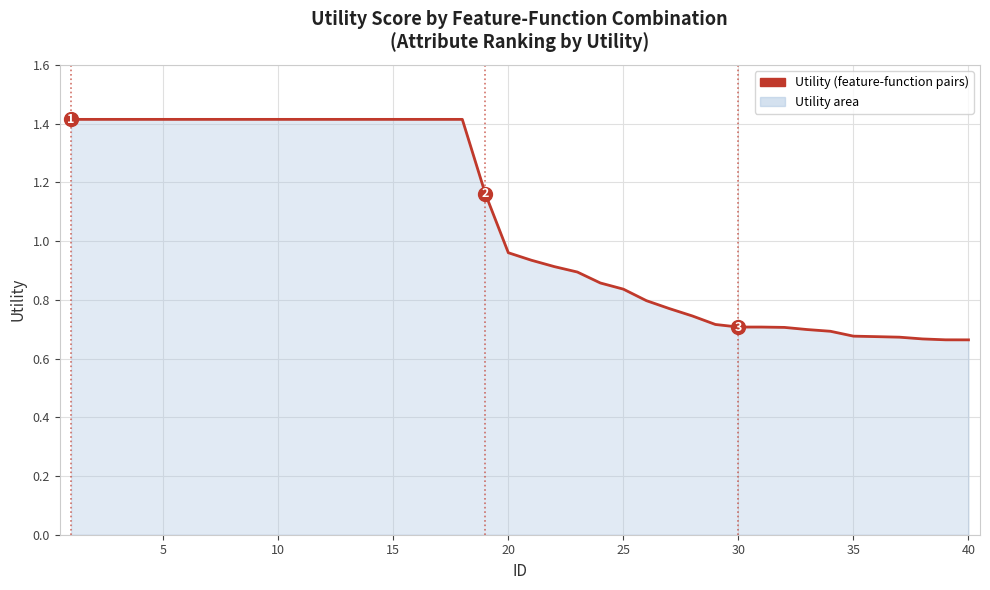

What is the maximum value shown in the chart?

1.4